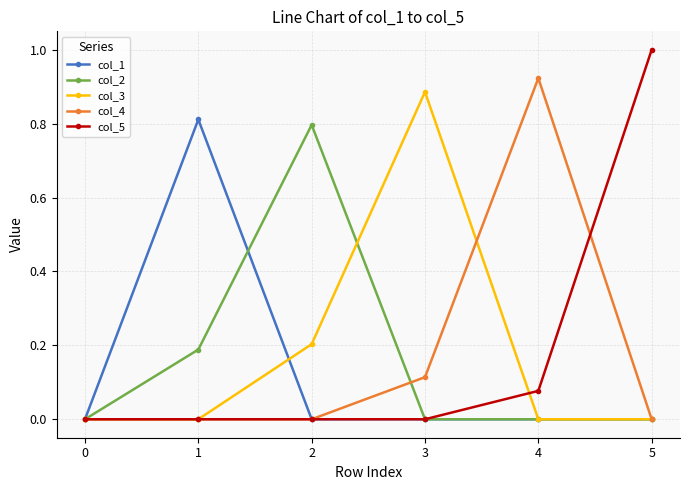

Is the value of col_5 at 3 greater than the value of col_1 at 1?

No